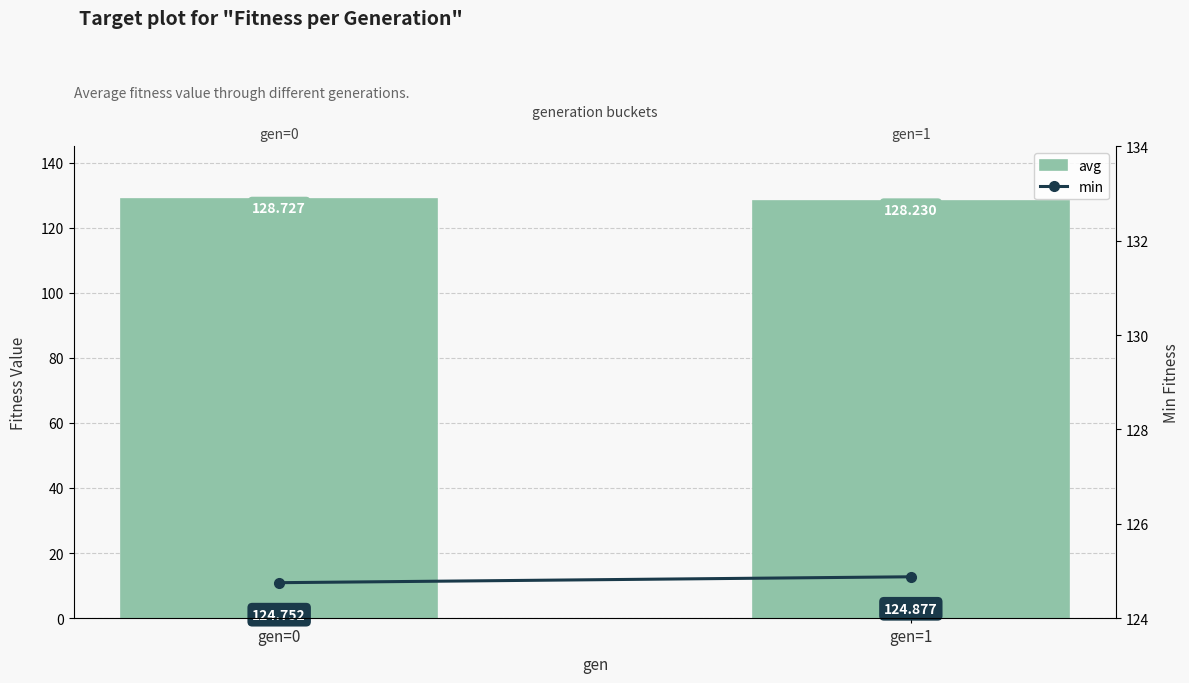

Reading left to right, what are all the values shown in this chart?

avg: 128.7	128.2
min: 124.8	124.9